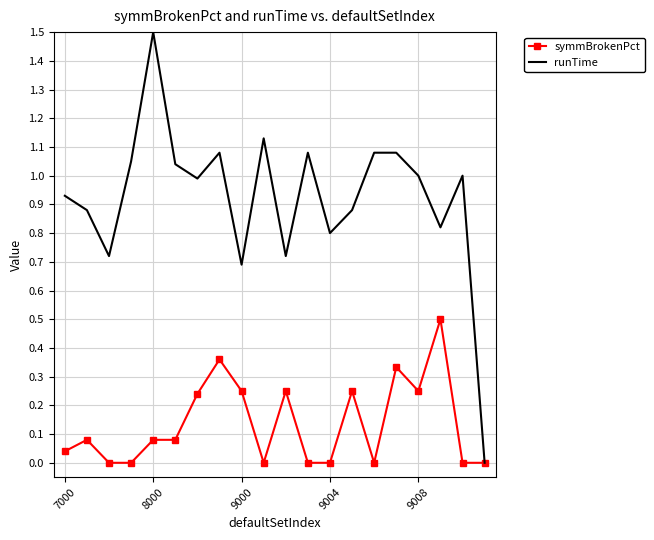

What are all the series names shown in the legend?

symmBrokenPct, runTime